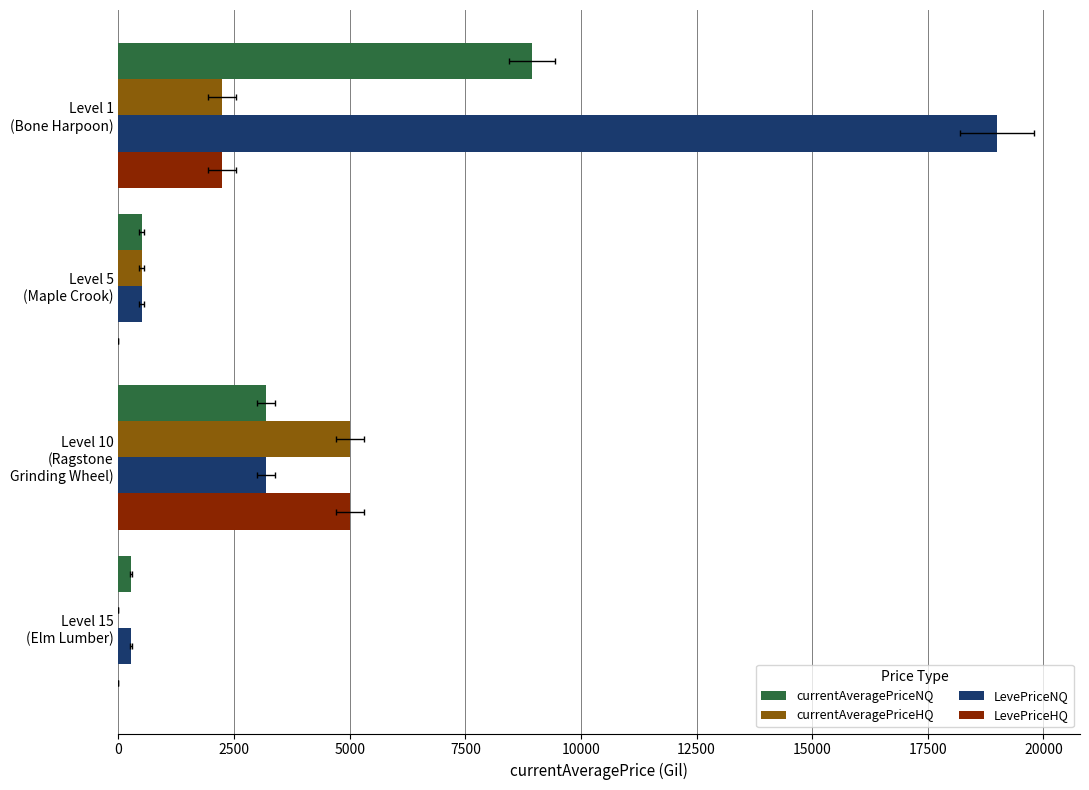

How many bars are there in each group?

4